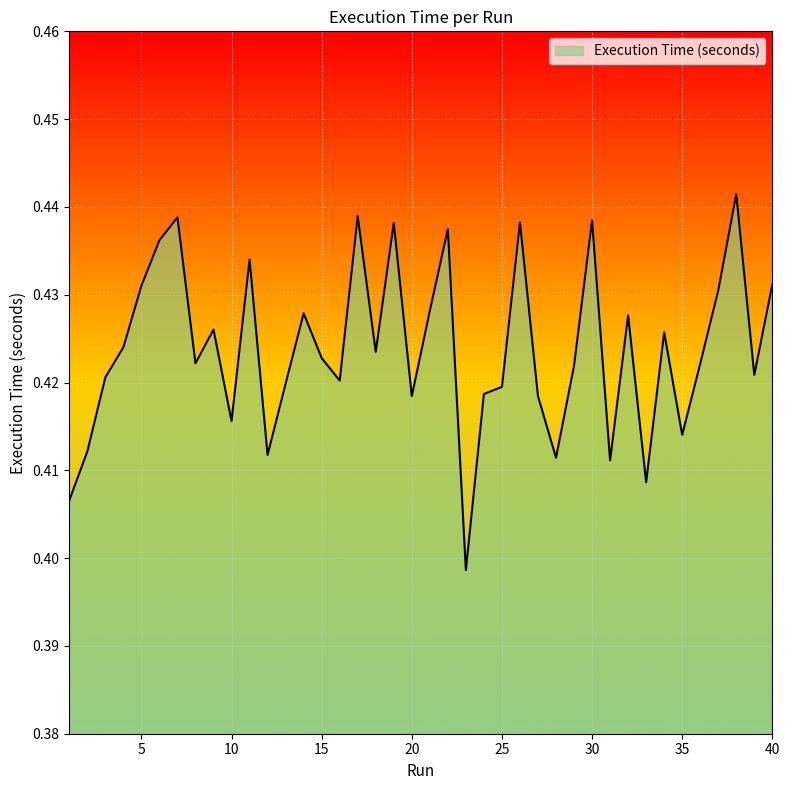

How many lines are shown in the chart?

1